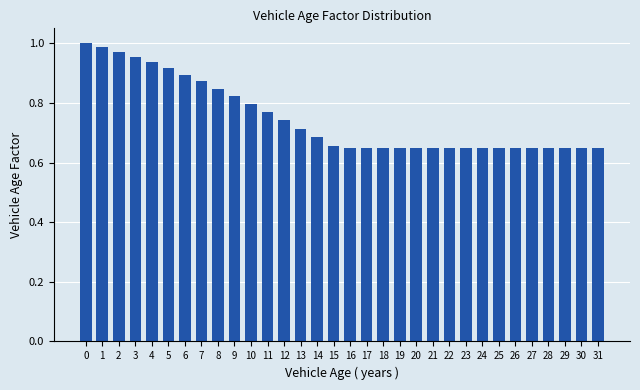

The value at 29 is 1.0. True or false?

False